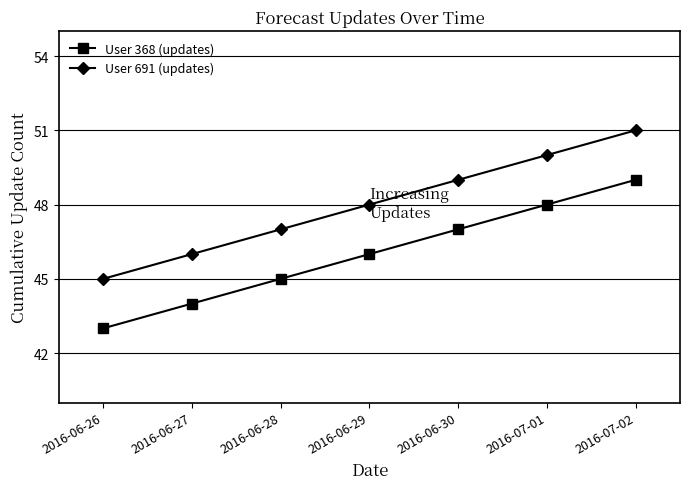

What position from the right is 2016-07-01?

2